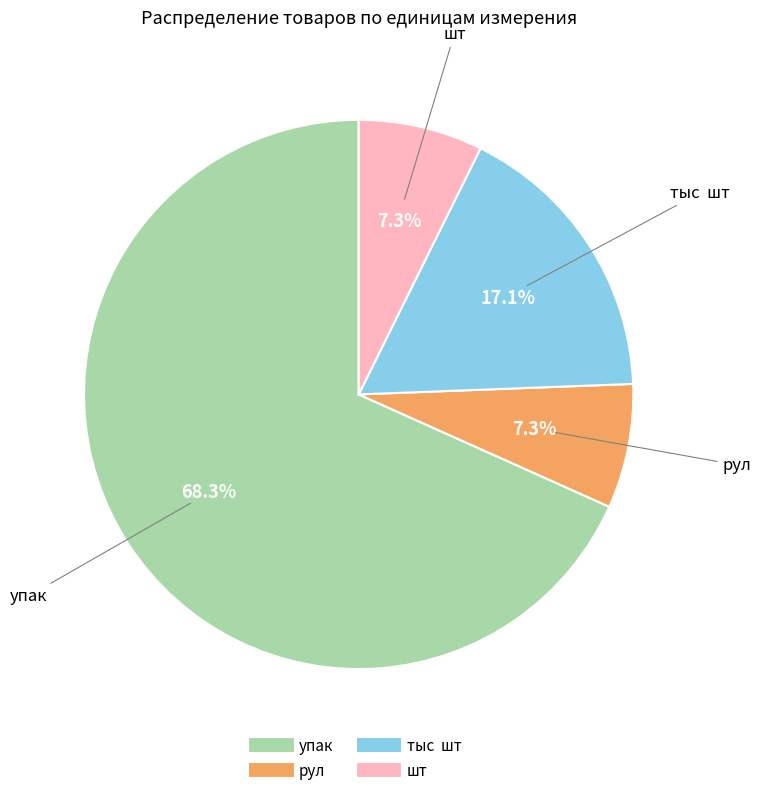

Is the sum of упак and тыс шт greater than half?

Yes